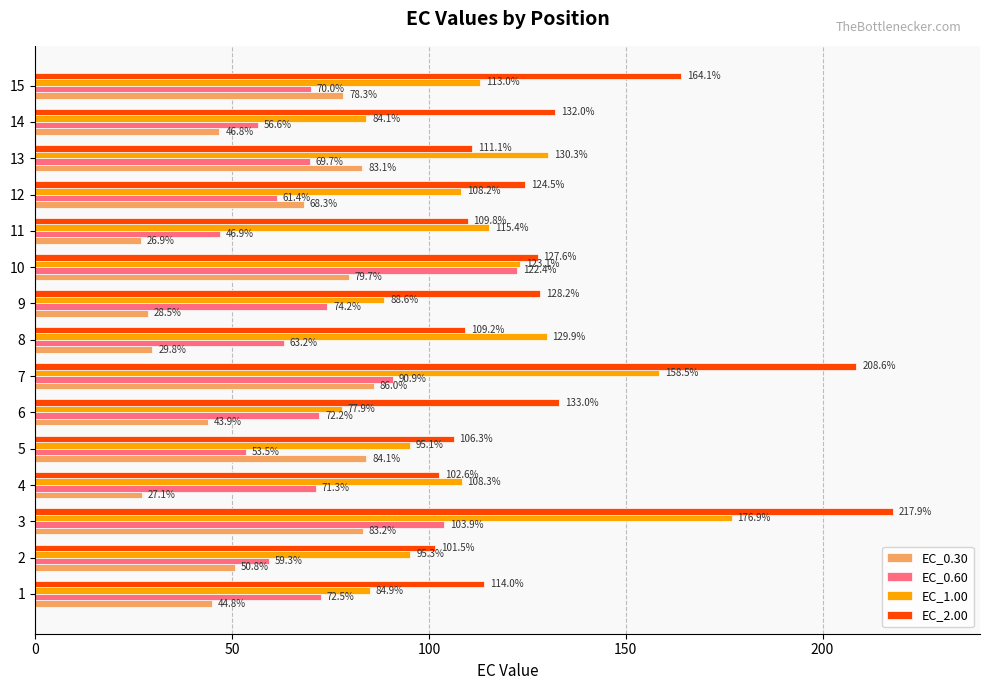

The EC_0.30 series shows 8.1 at 7. True or false?

False